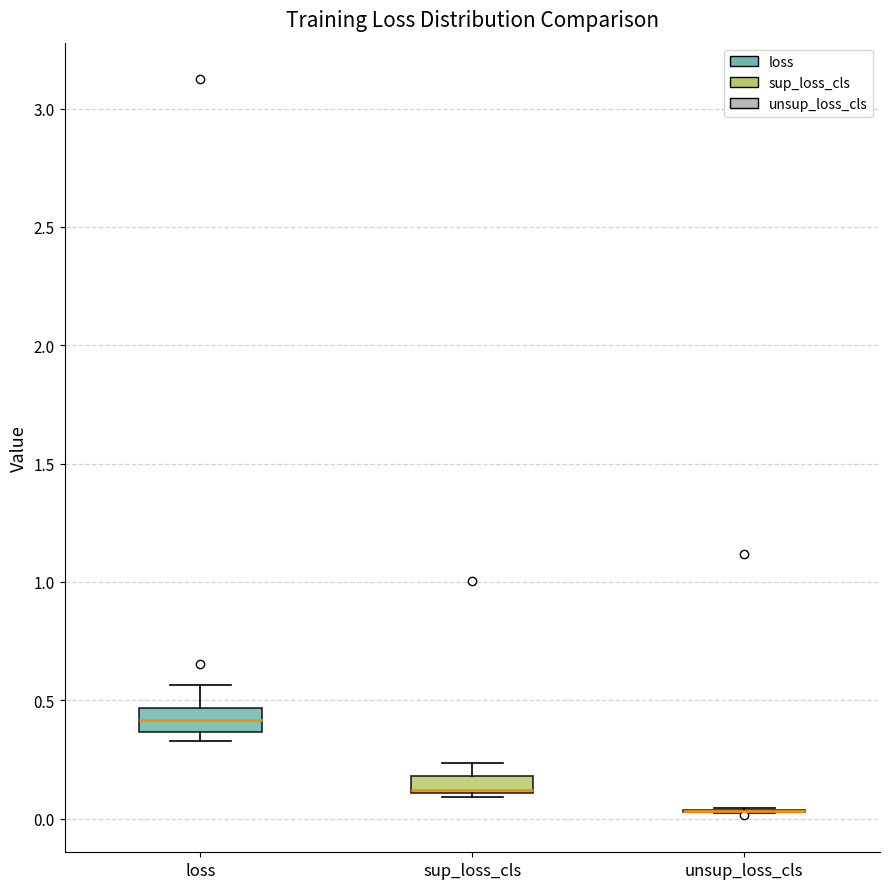

Where does the median line of the box for loss sit on the y-axis? The values are not printed on the chart, so give them approximately, as read against the axis.

0.40